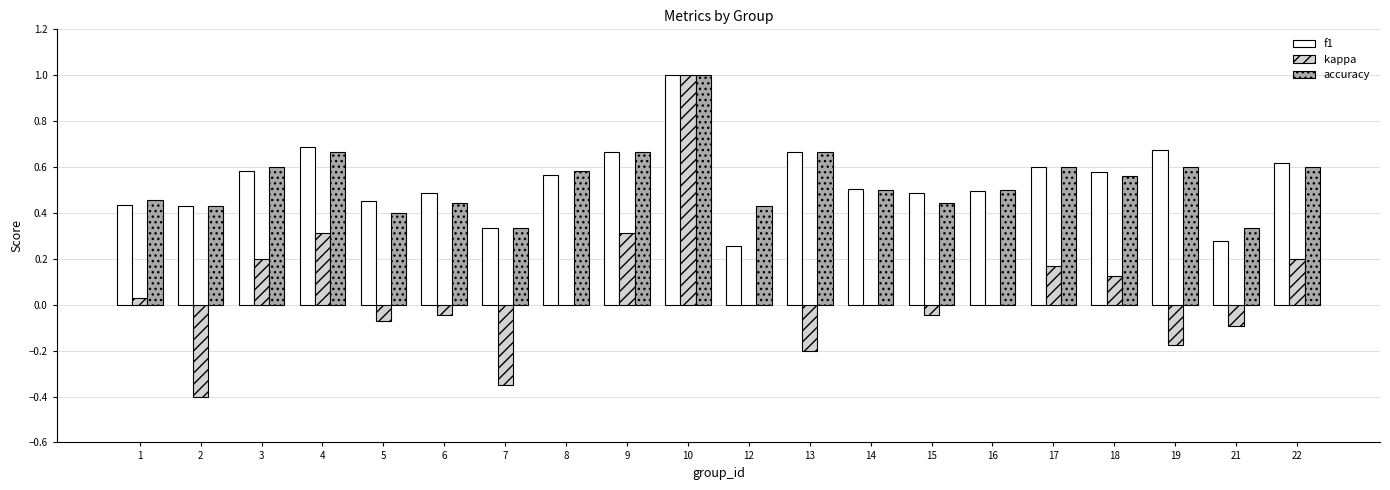

Which series has the widest spread of values?

kappa